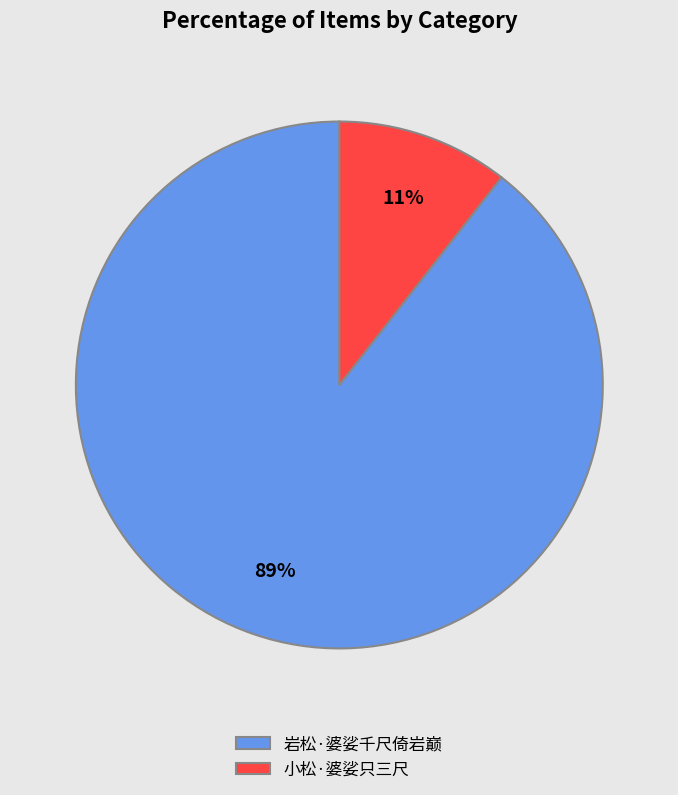

Rank the categories by value from lowest to highest.

小松·婆娑只三尺, 岩松·婆娑千尺倚岩巅